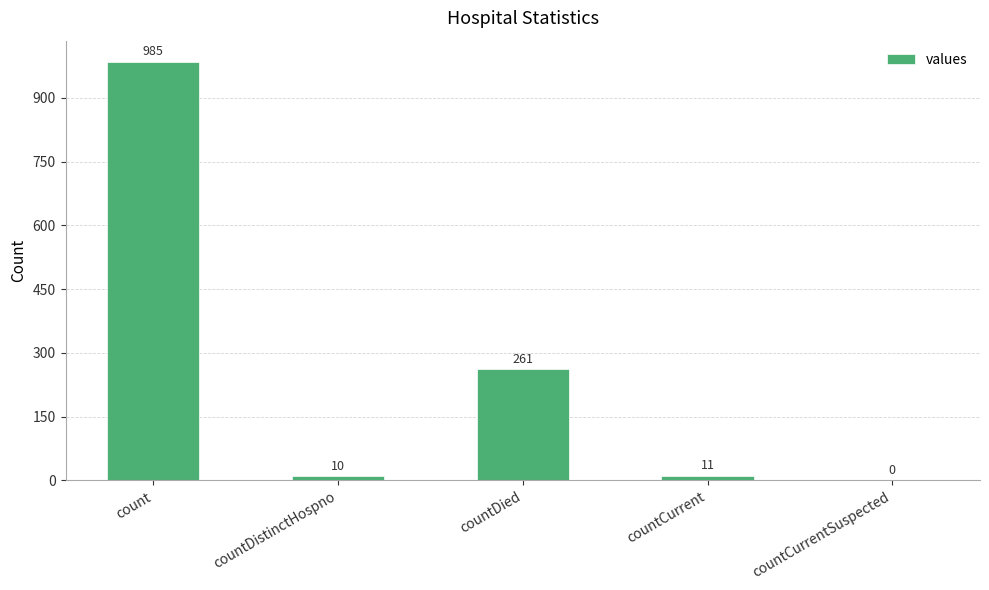

Which label corresponds to the largest value in the chart?

count